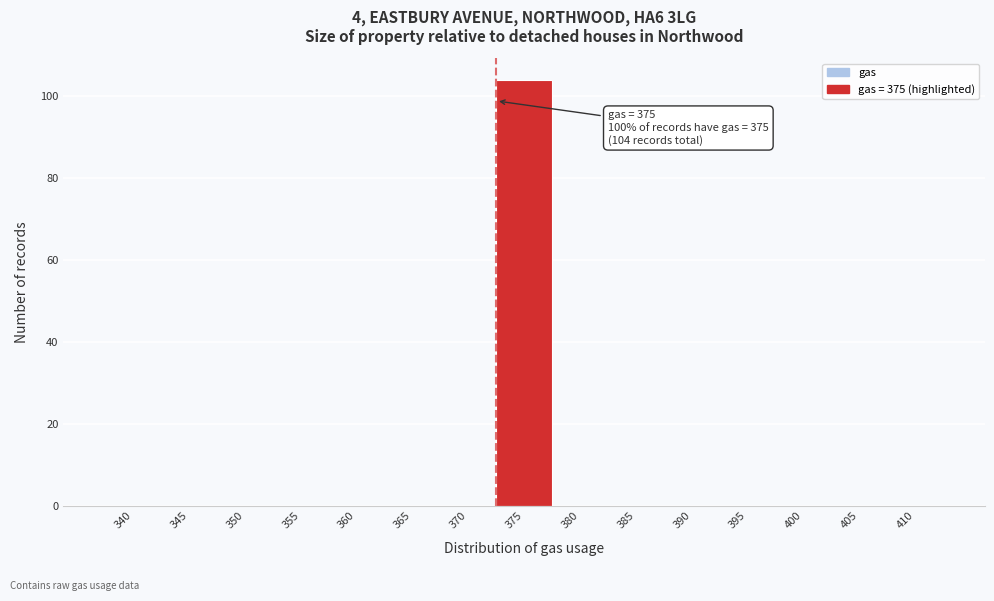

Reading left to right, extract all data points from this chart.

340=0	345=0	350=0	355=0	360=0	365=0	370=0	375=104	380=0	385=0	390=0	395=0	400=0	405=0	410=0